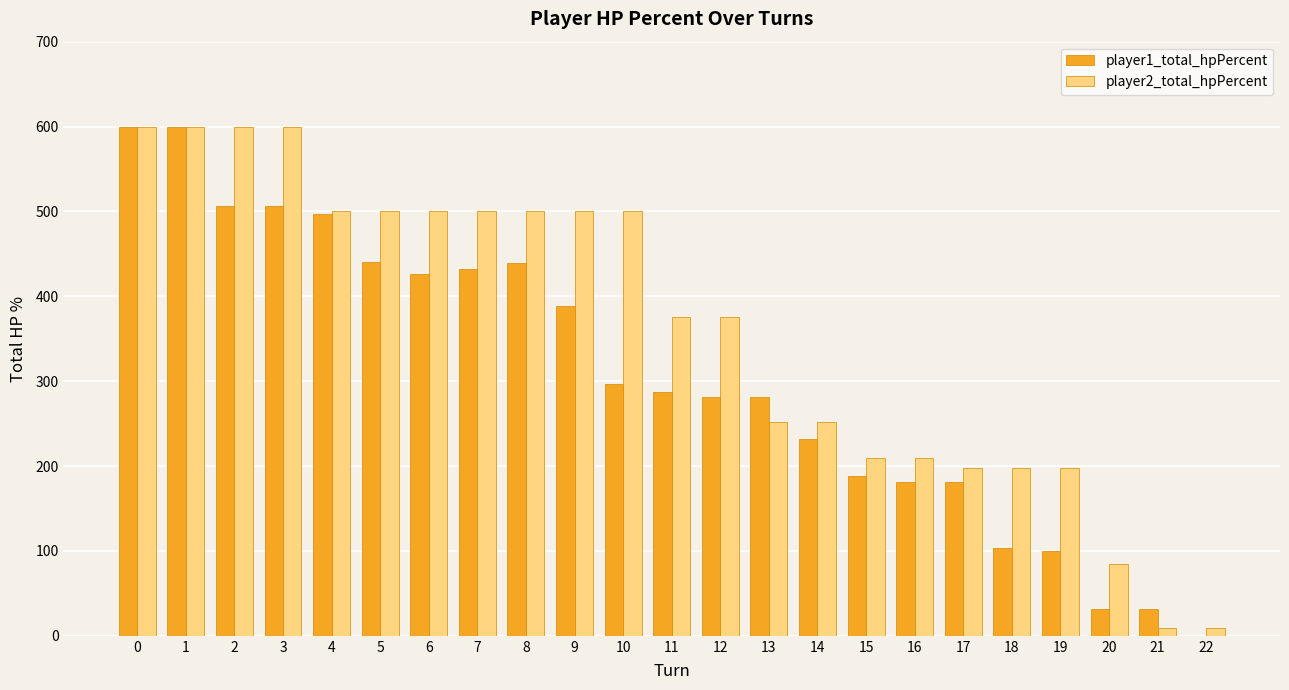

Which series changed the most between 0 and 2?

player1_total_hpPercent